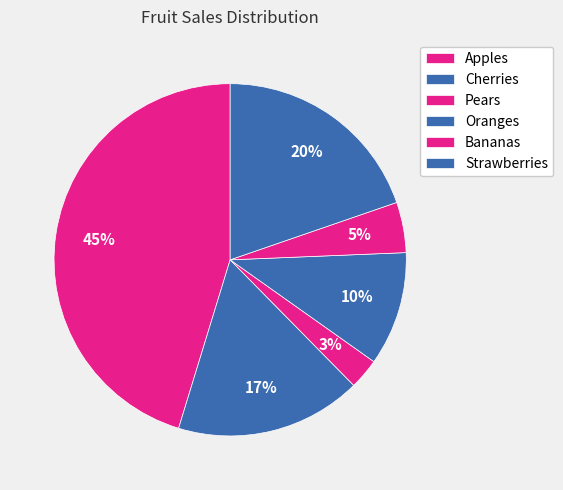

Which has a higher value, Oranges or Apples?

Apples